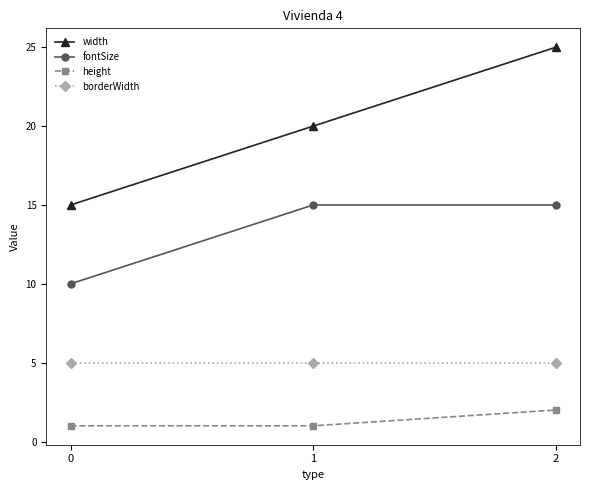

Which series changed the most between 0 and 2?

width